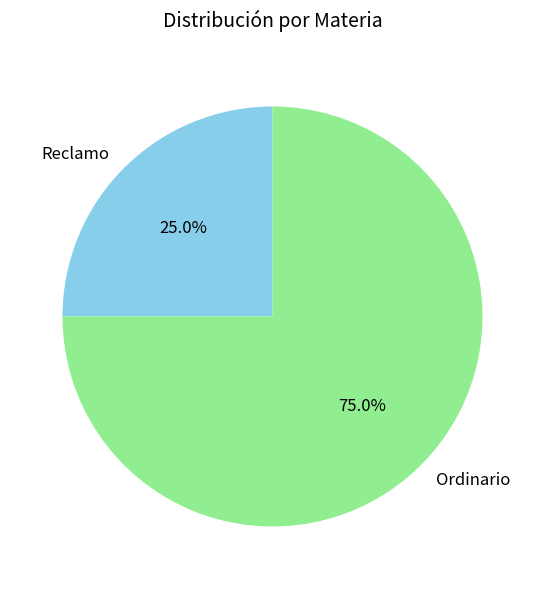

What is the ratio of the value at Ordinario to the value at Reclamo?

3.0